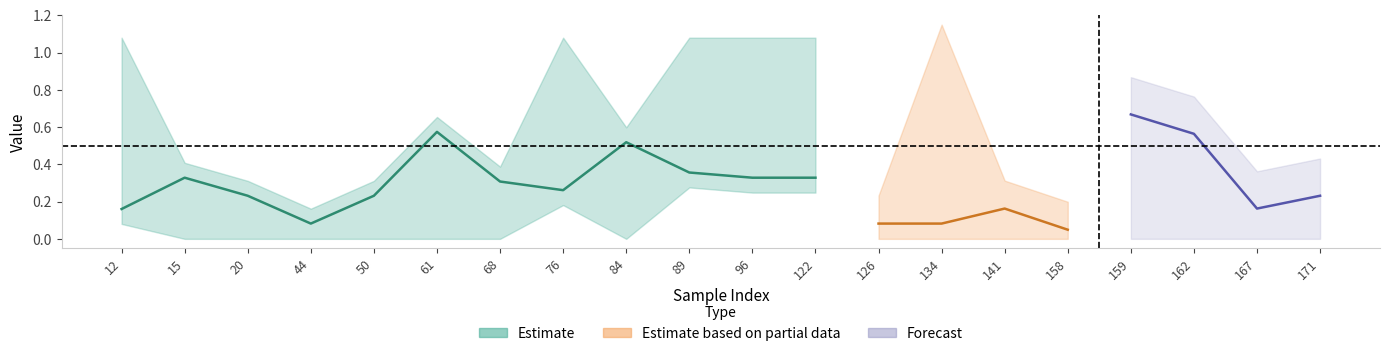

Where is the first local minimum for y_pred?

44